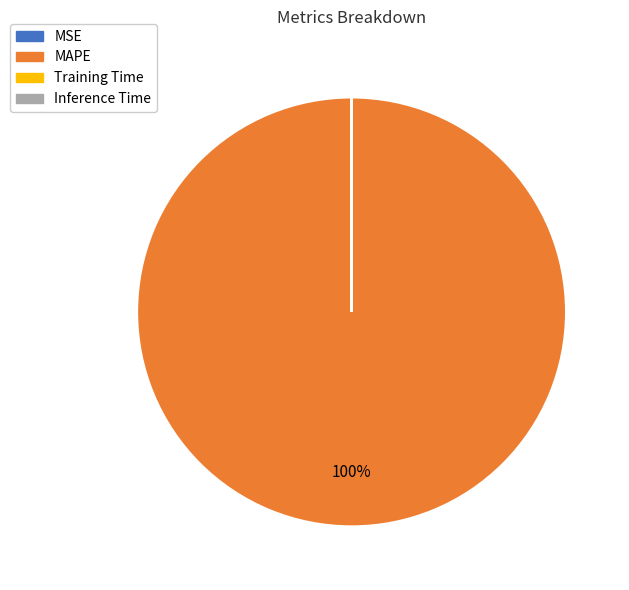

To the nearest percent, what is the difference between the largest and smallest slice percentages?

100%